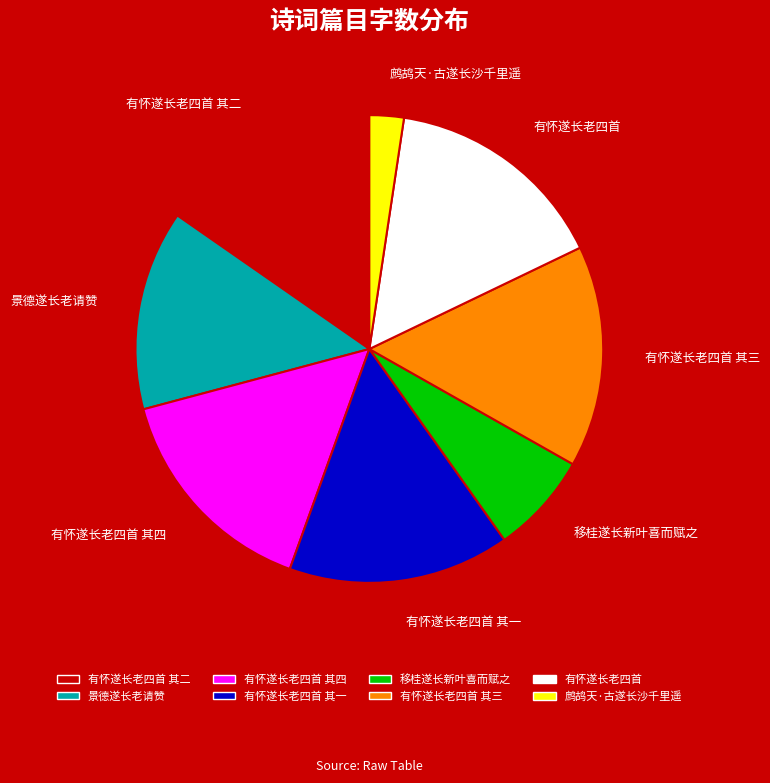

Is it true that 有怀遂长老四首 is 30% of the pie?

False